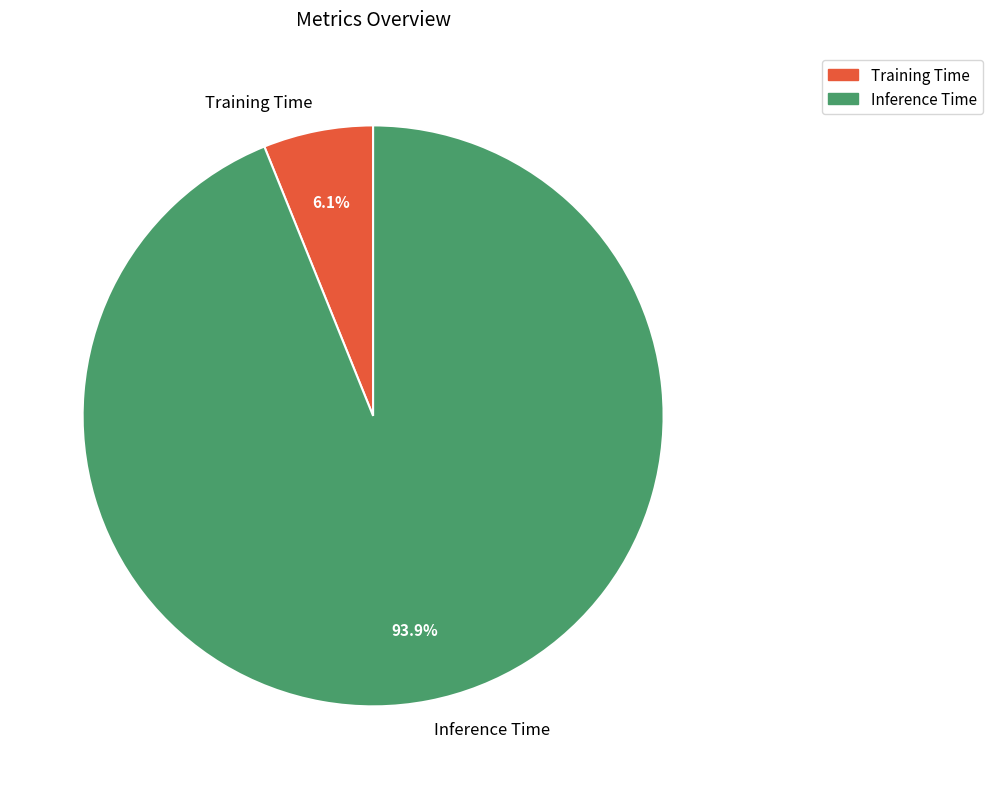

How many segments does this pie chart have?

2